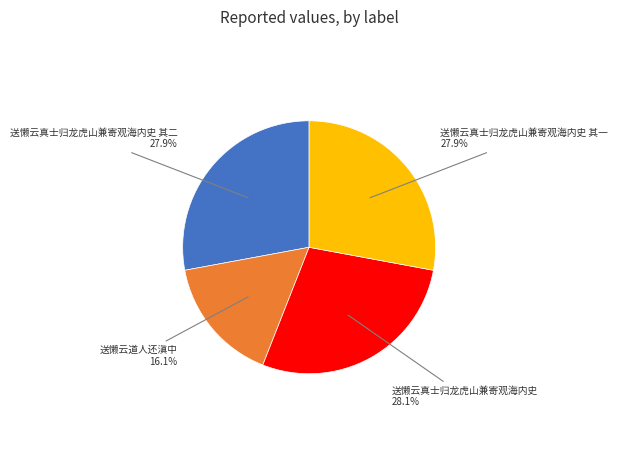

How many slices are in this pie chart?

4